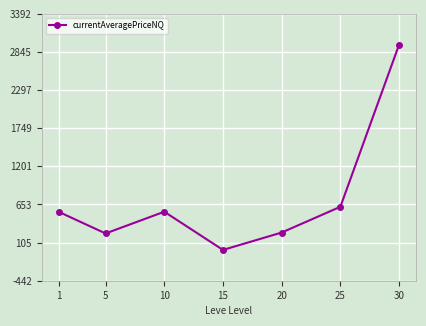

How many points are lower than both their immediate neighbors (excluding endpoints)?

2